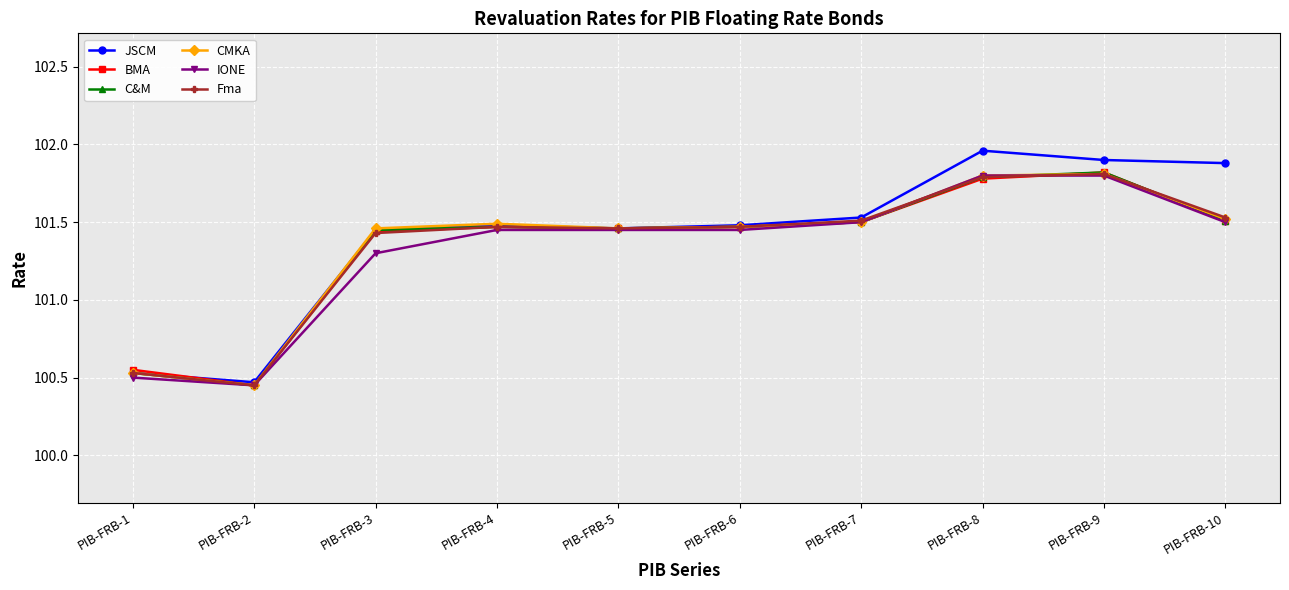

How many lines are shown in the chart?

6